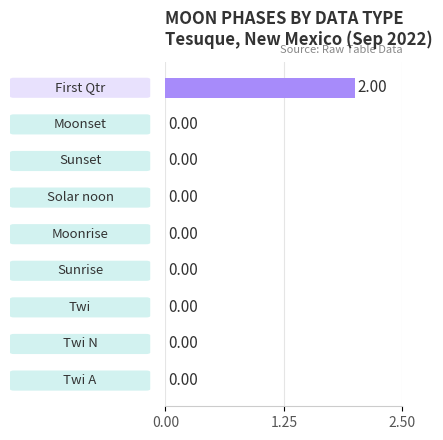

How many values are between 0 and 1?

8